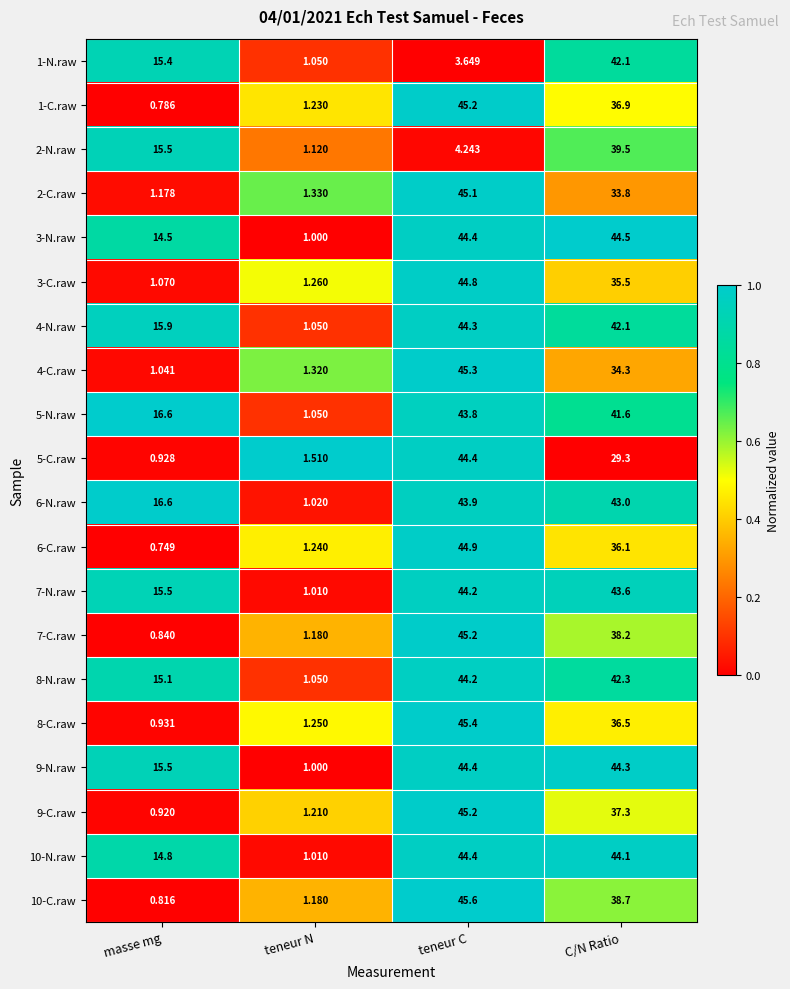

At which label does 10-C.raw first exceed 38?

teneur C